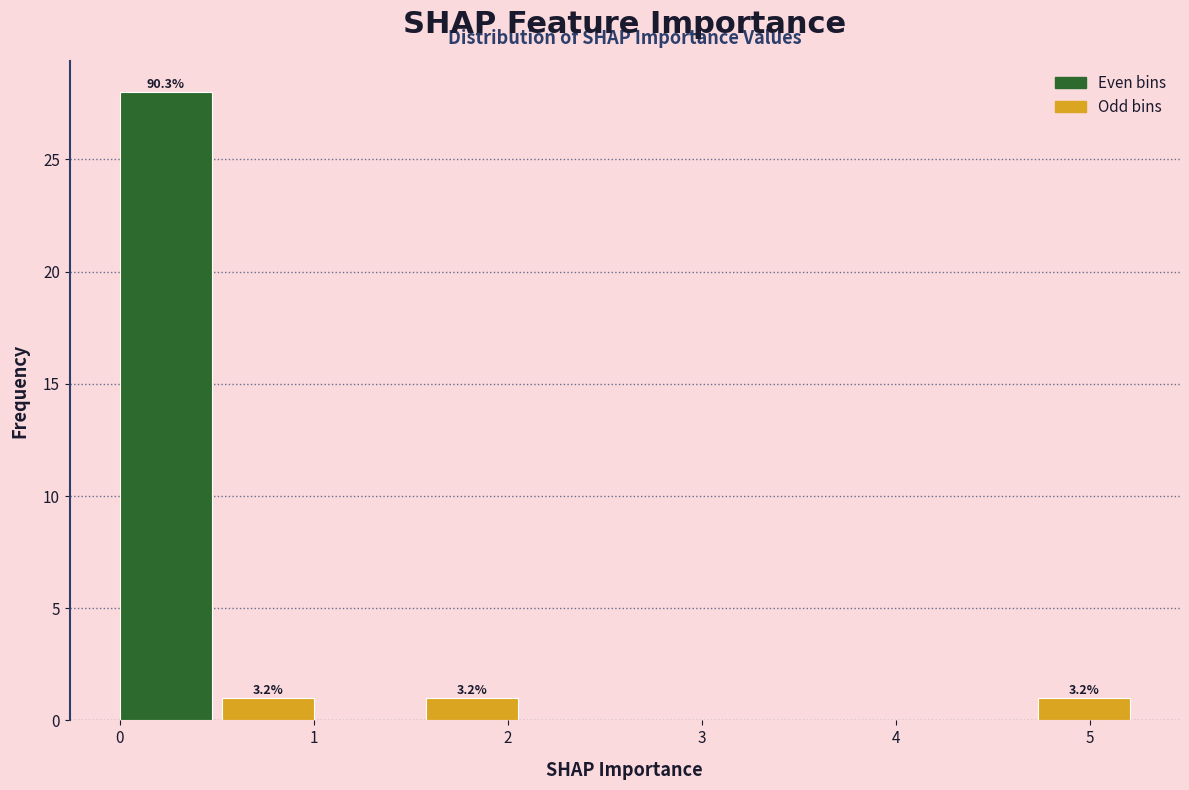

Over which range of the x-axis is the bar tallest?

0.0 to 0.5